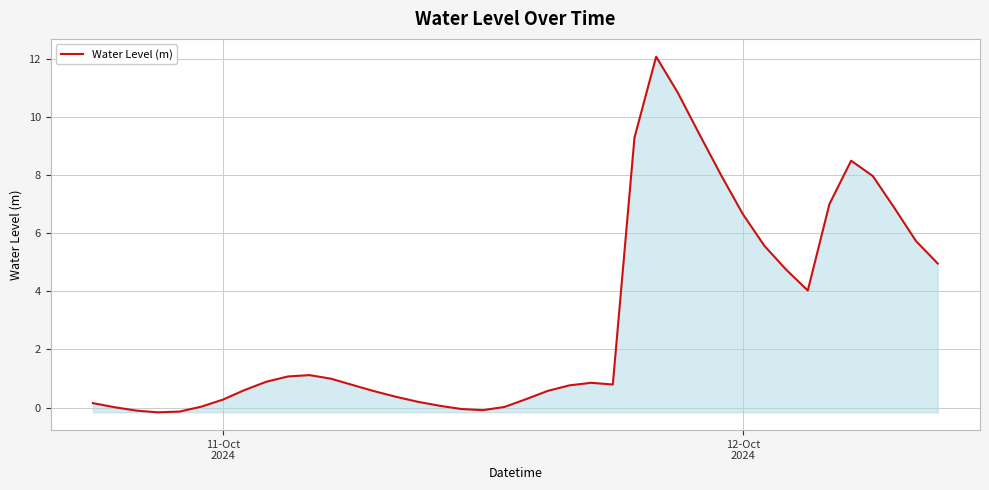

What is the maximum value shown in the chart?

12.1